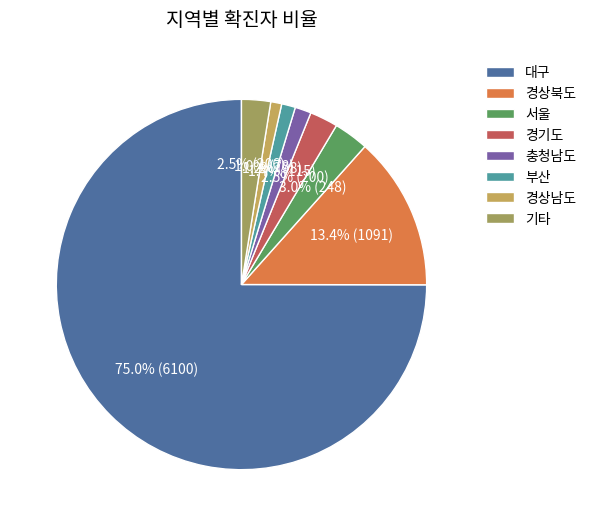

Does 충청남도 represent more than half of the total?

No